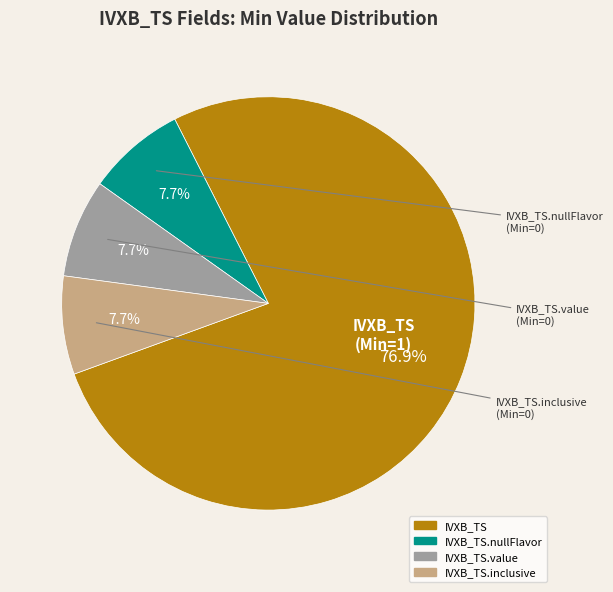

Is there any slice that represents more than half of the pie?

Yes